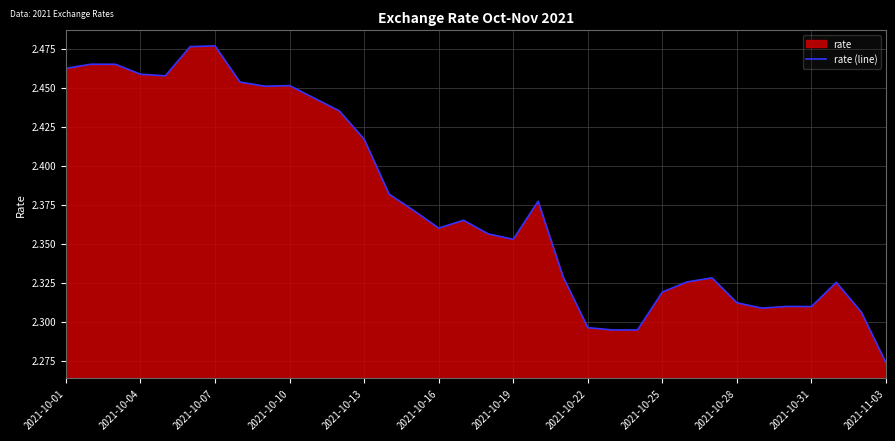

Between 2021-10-22 and 2021-10-16, which is larger?

2021-10-16